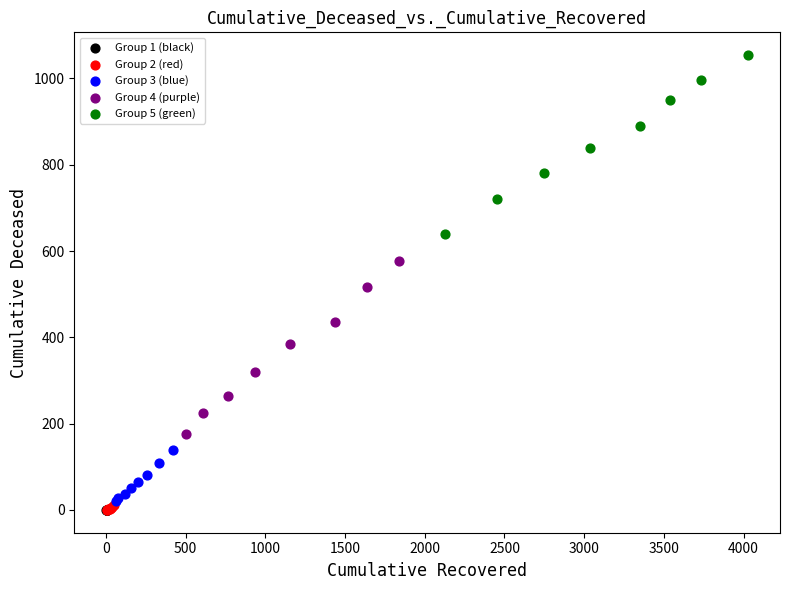

Which series contains the highest Y value?

Group 5 (green)